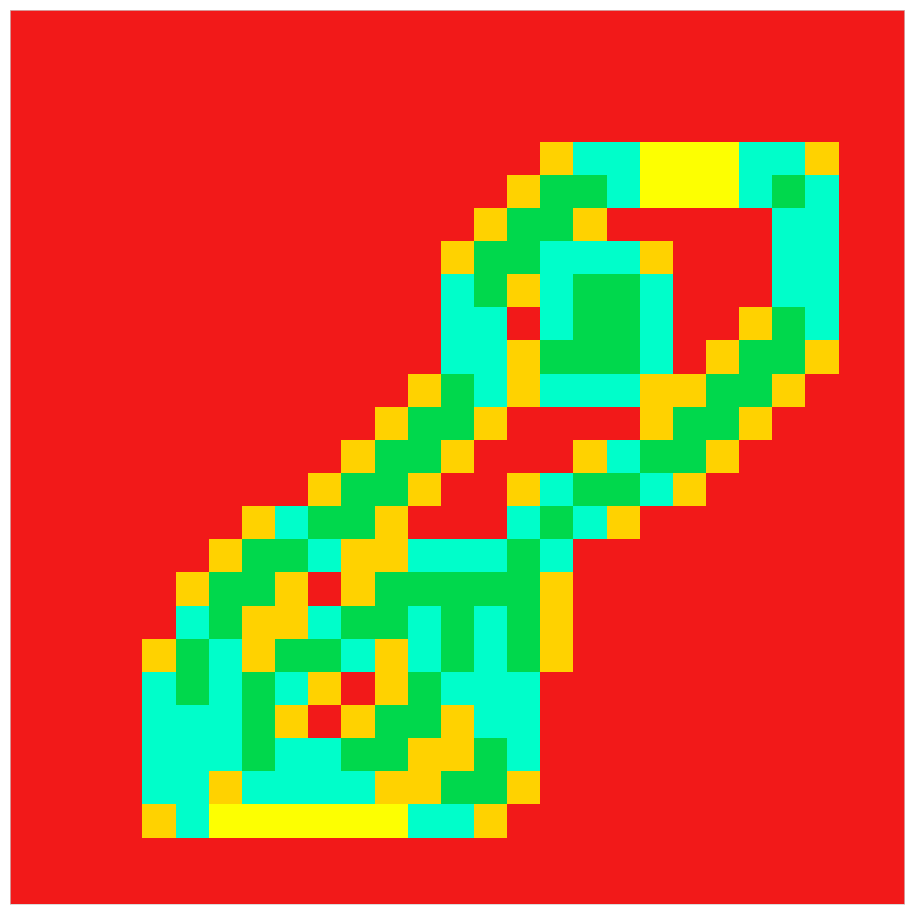

How many distinct data groups are displayed?

27